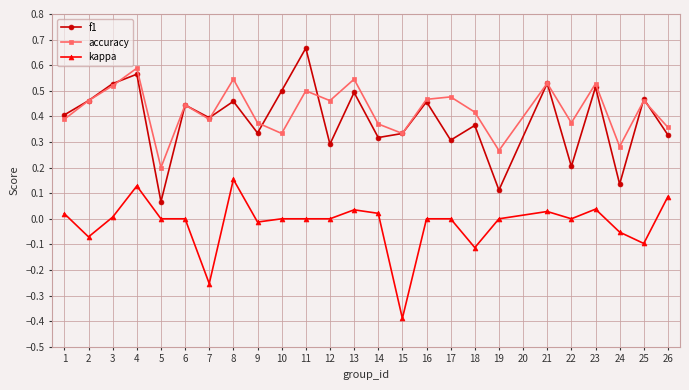

The value of f1 at 5 is 0.8. True or false?

False